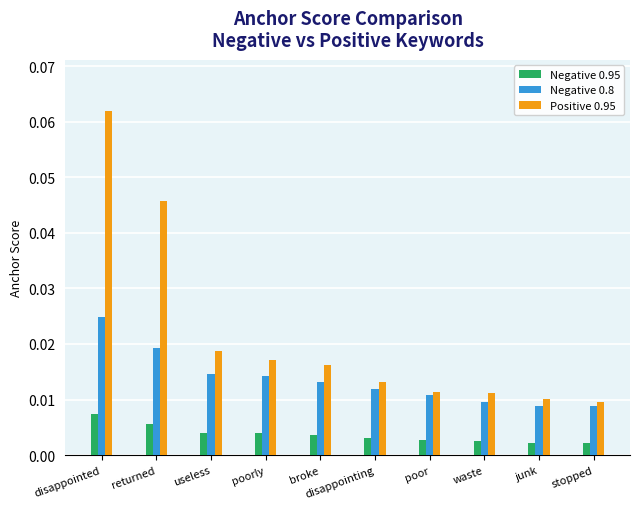

Which label corresponds to the largest value in the chart?

disappointed